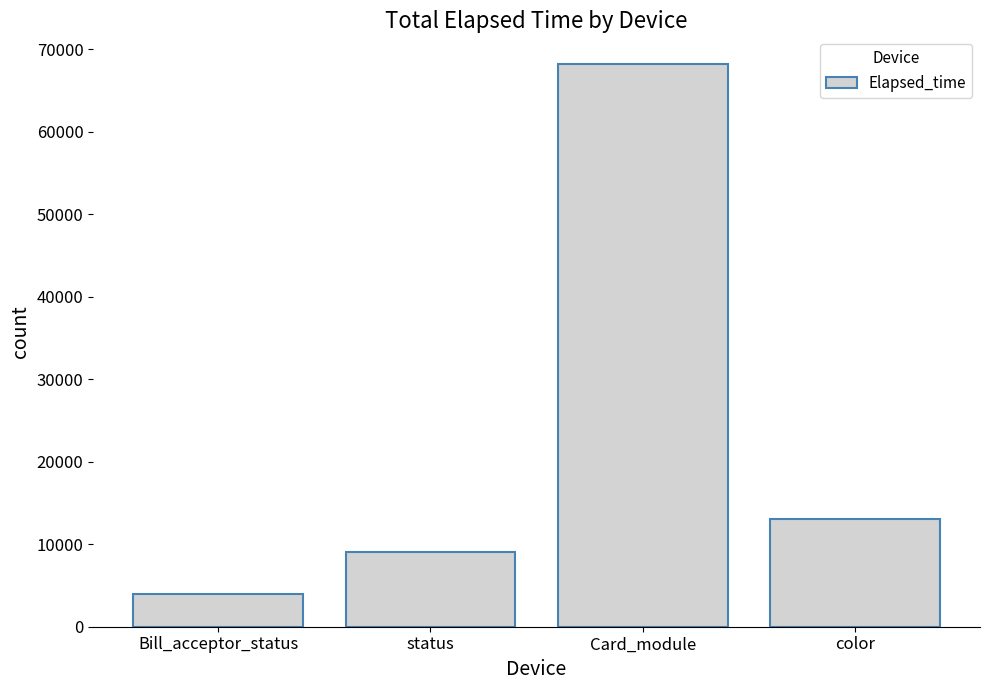

How many bars are there in total?

4